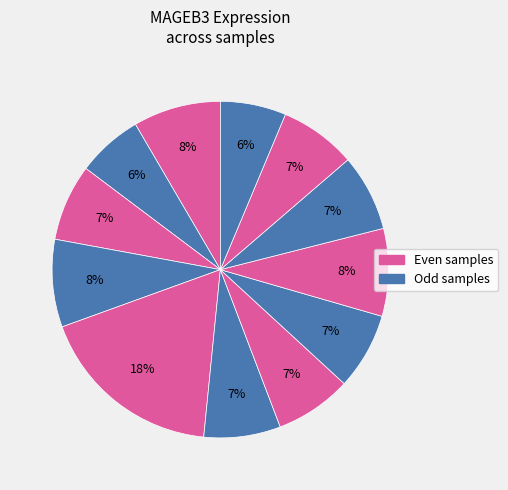

How many slices are in this pie chart?

12